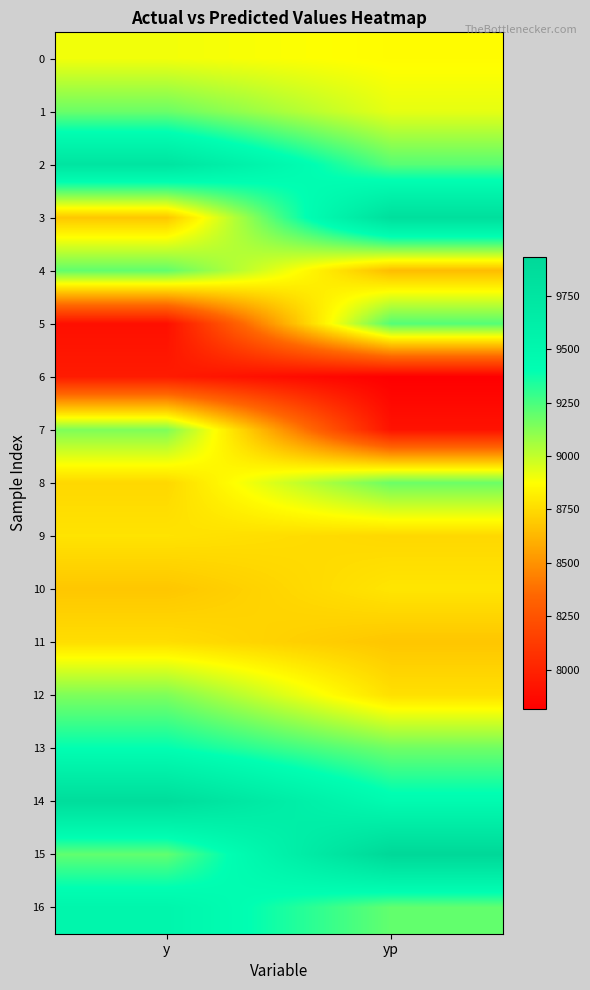

Between yp and y, which is larger?

y